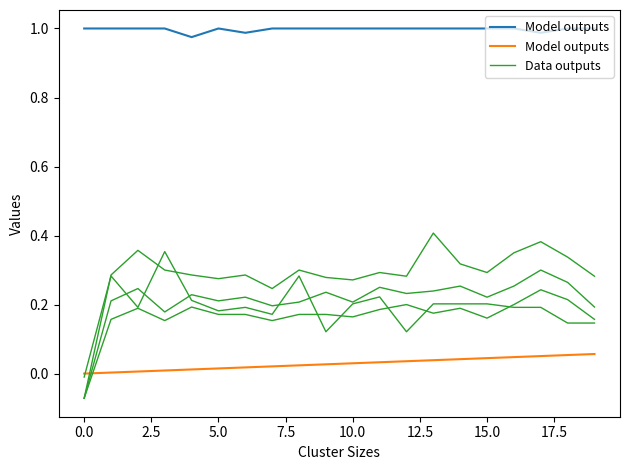

Which series ends up on top after the final intersection of Data outputs and Model outputs?

Data outputs